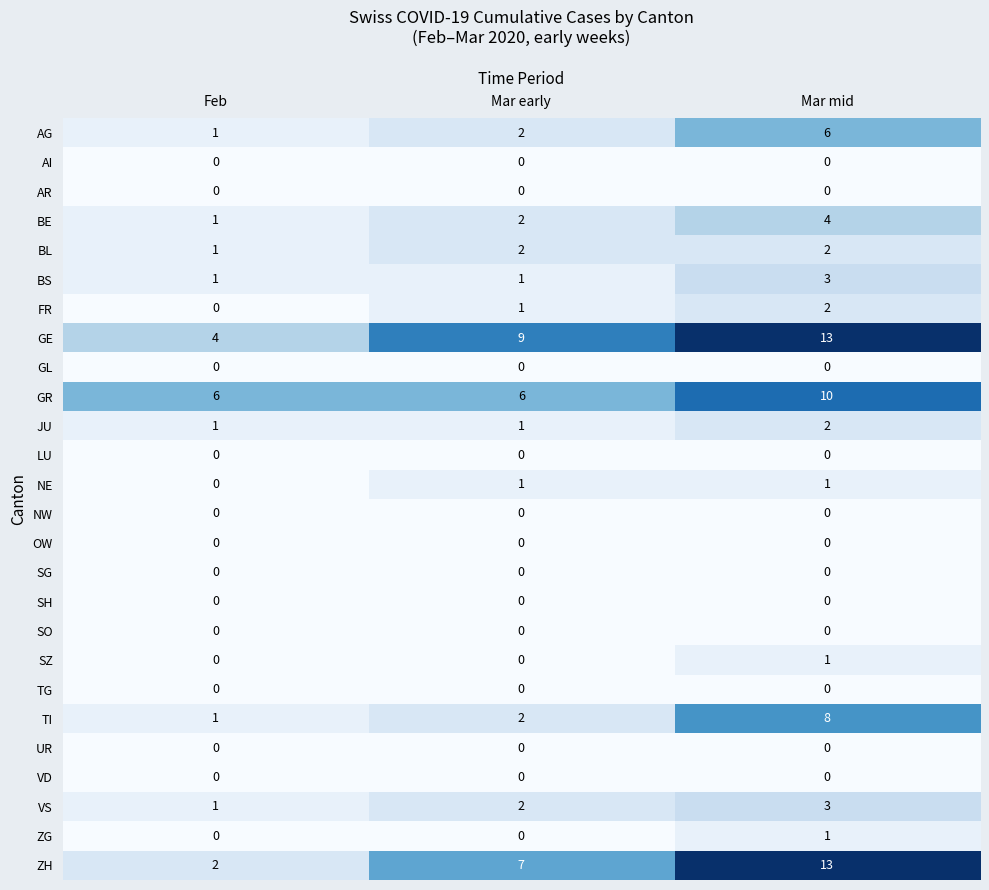

Which series has the widest spread of values?

ZH